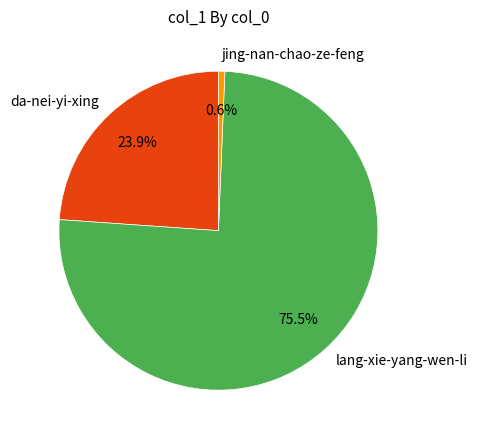

Between da-nei-yi-xing and jing-nan-chao-ze-feng, which is larger?

da-nei-yi-xing